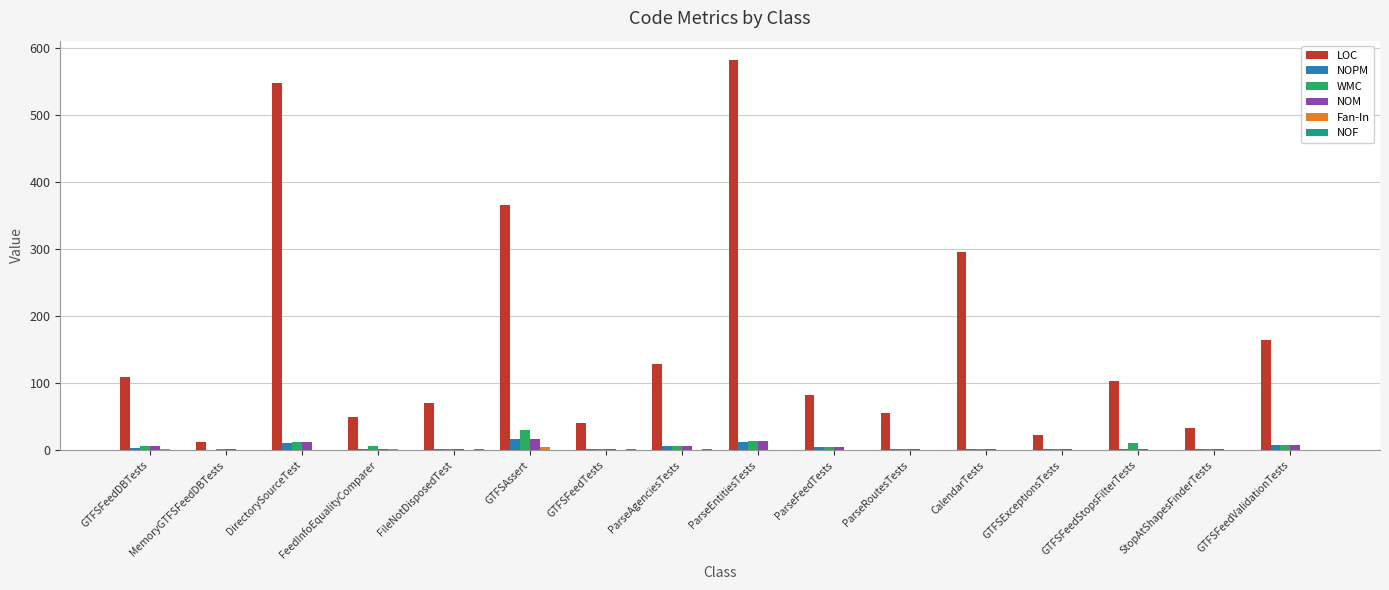

Is it true that LOC equals 296 at CalendarTests?

True